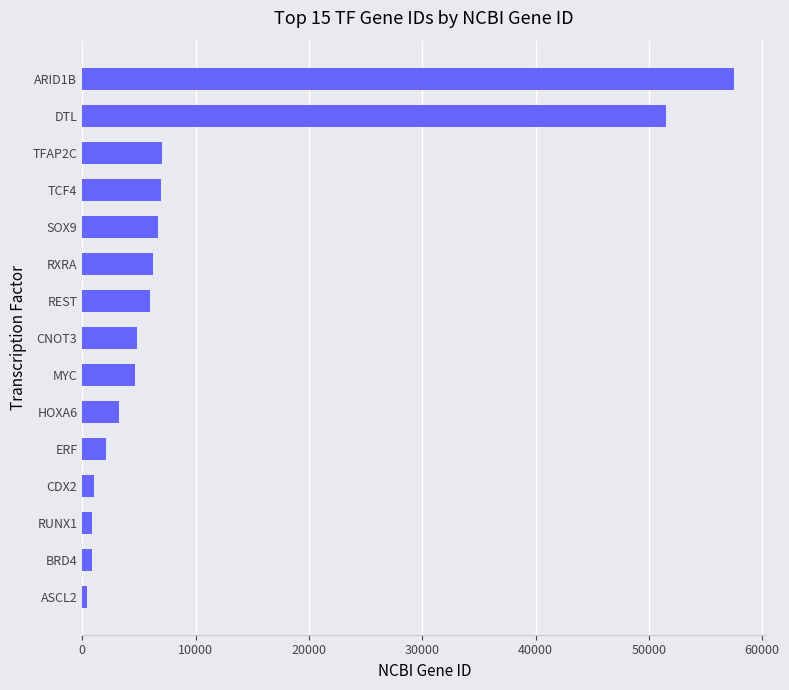

How many bars are there in total?

15